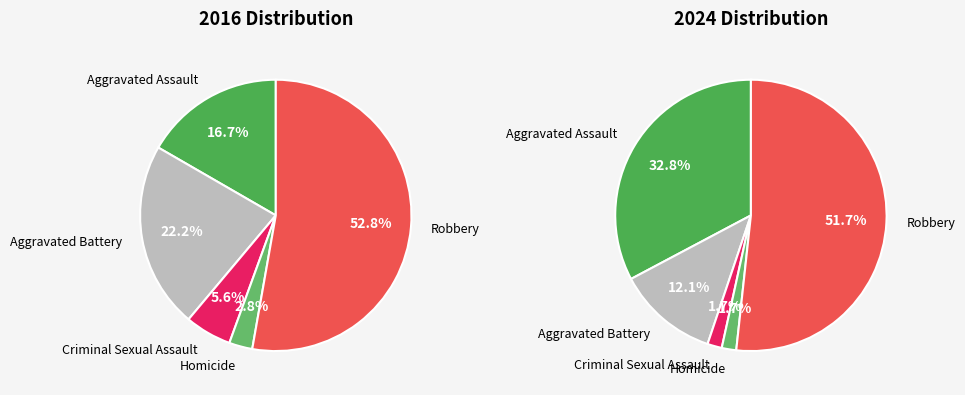

What percentage do values_2016 and 4 together represent?

69.4%